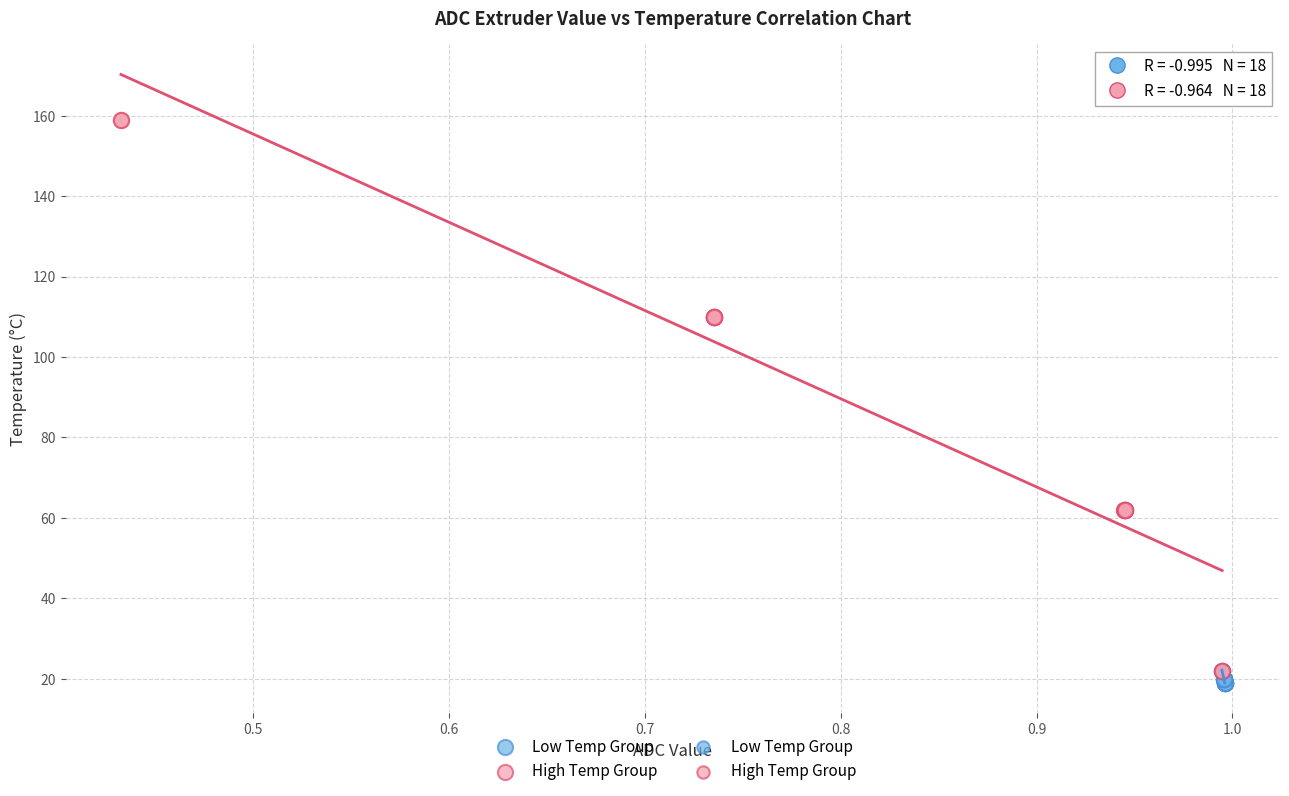

Which series has the widest spread of Y values?

High Temp Group